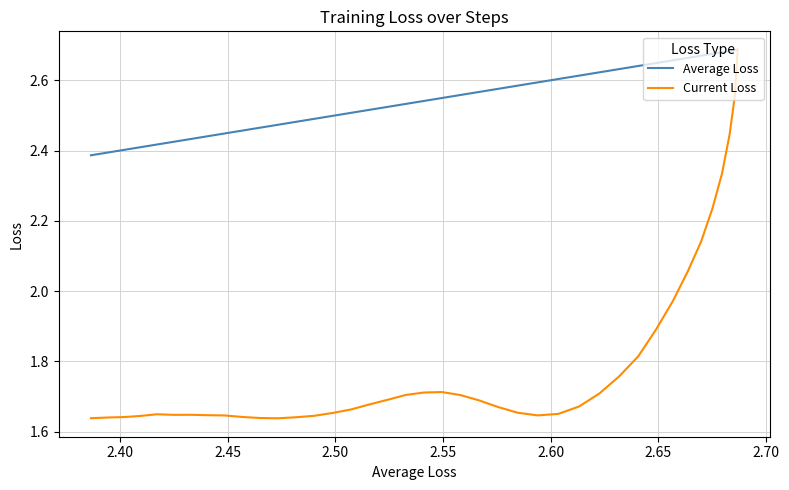

What are all the series names shown in the legend?

Average Loss, Current Loss